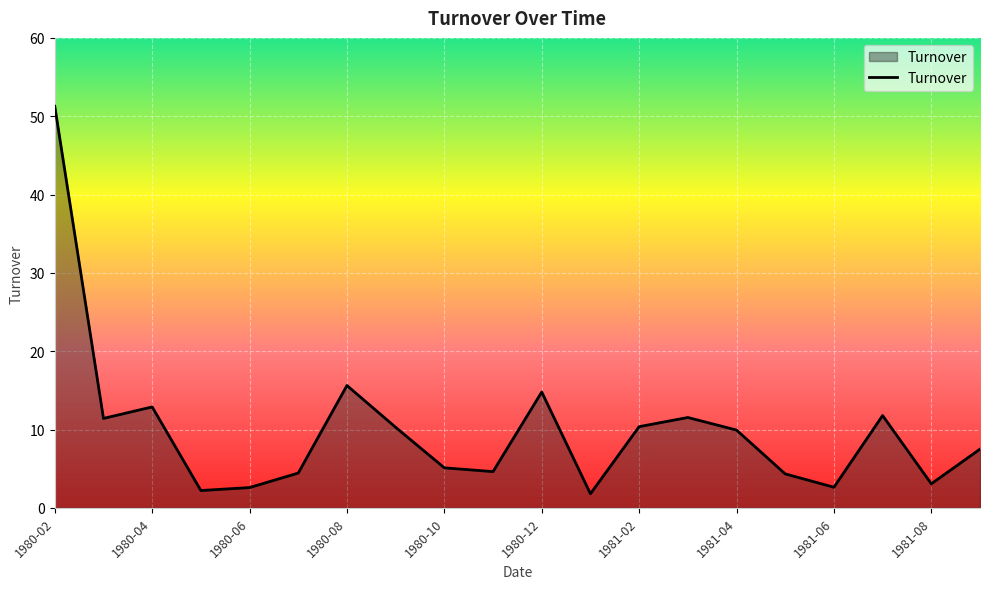

What is the smallest value displayed?

1.8